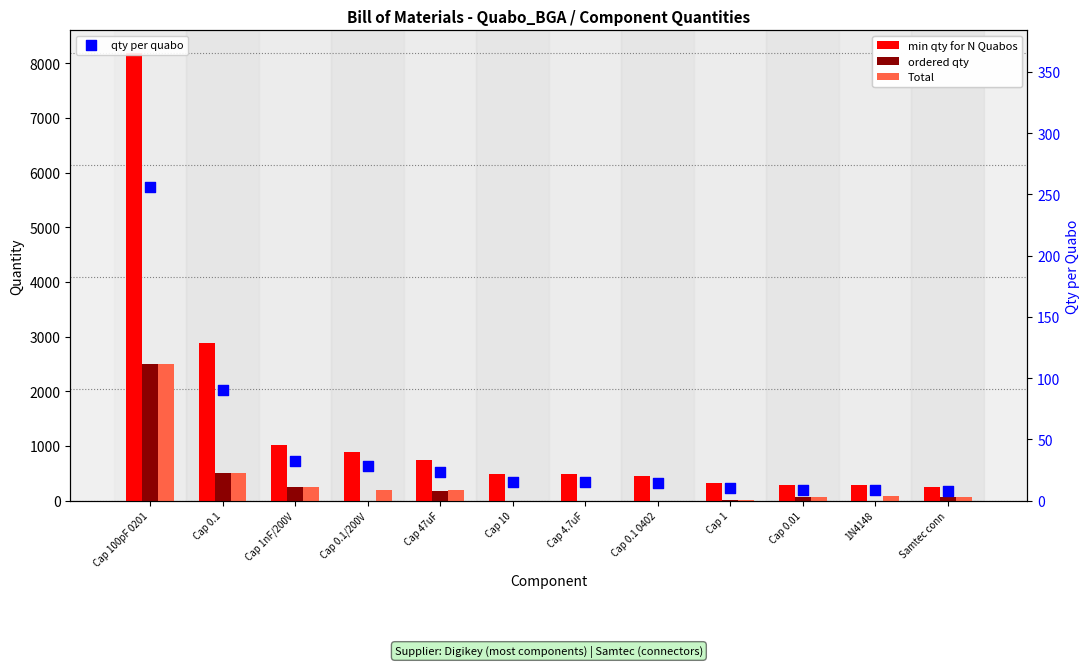

What is the total value across all series at Cap 100pF 0201?

13448